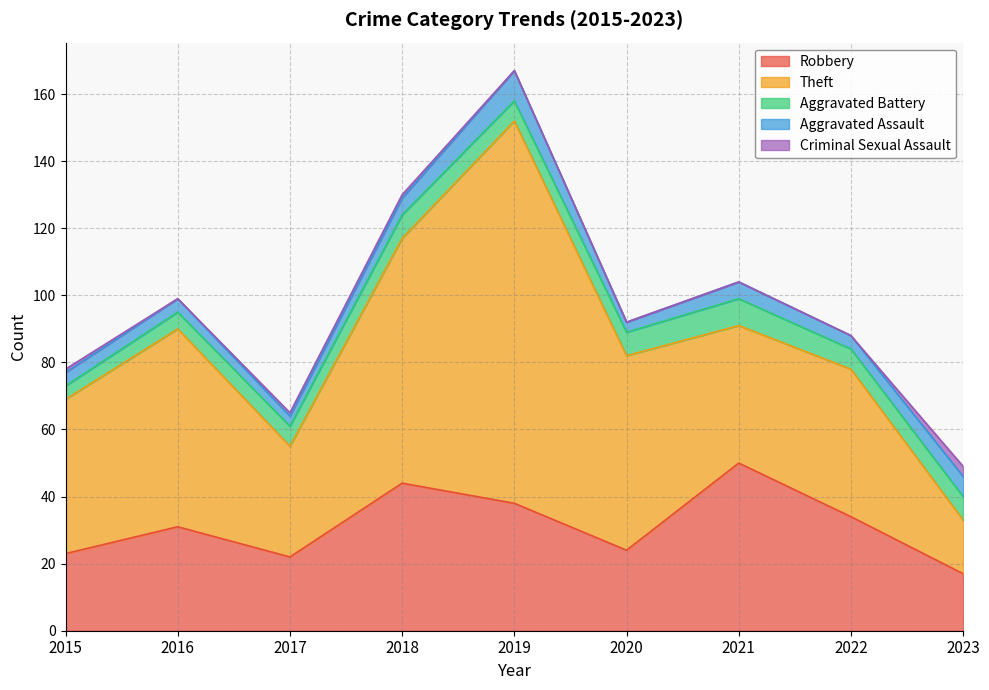

Read the Theft value at 2020, to the nearest 10.

60